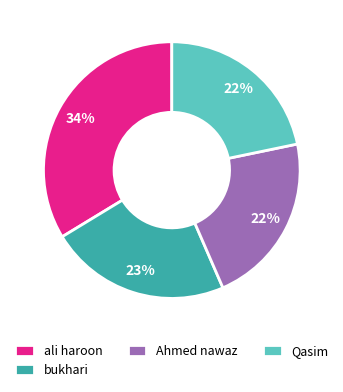

What percentage is the Ahmed nawaz slice, to the nearest percent?

22%